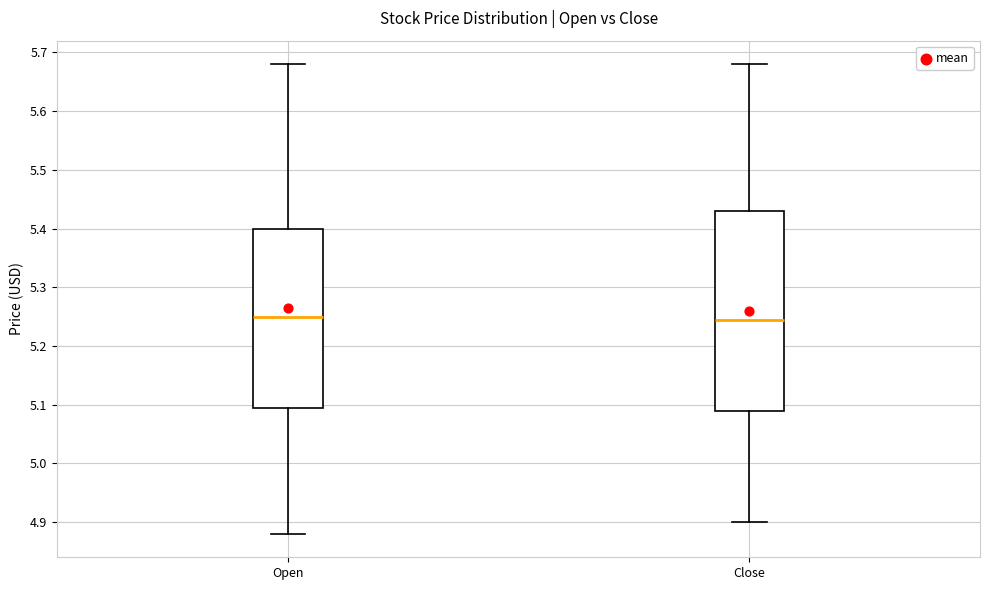

Comparing the boxes themselves (not the whiskers), which one is the tallest?

Close